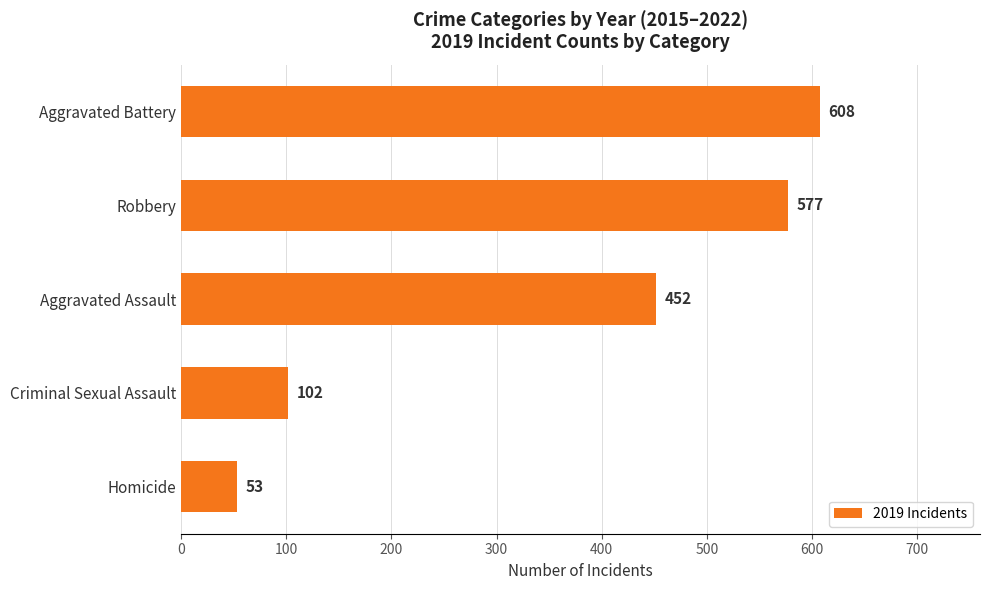

What is the difference between the maximum and minimum values?

555